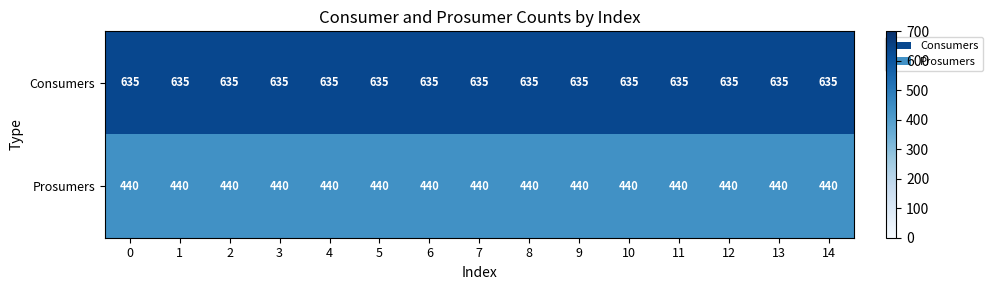

True or false: Consumers has a value of 635 at 1.

True